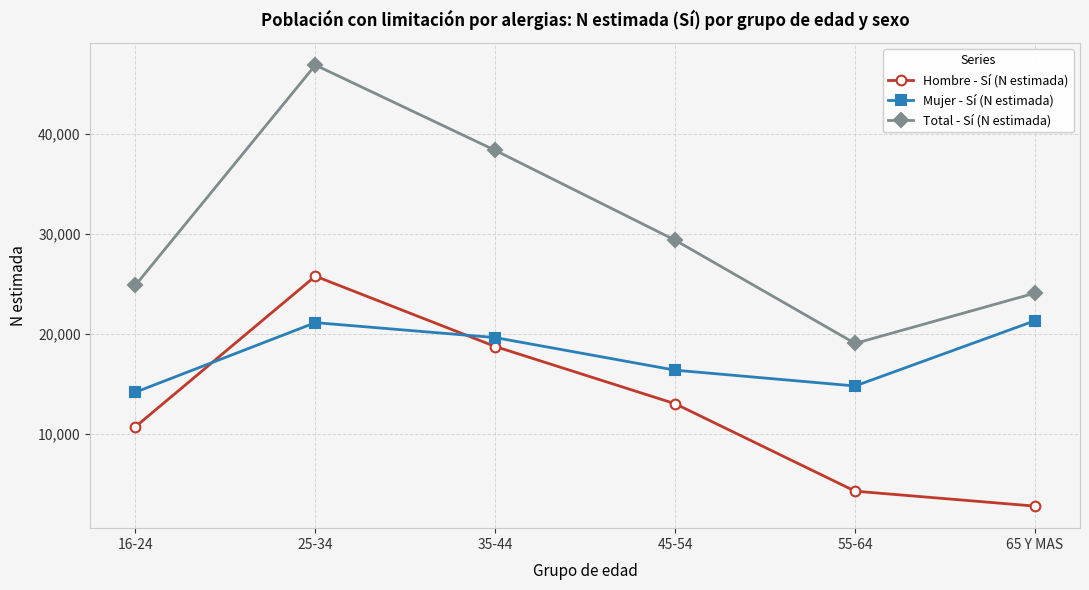

List the series in order of their peak value, highest first.

Total - Sí (N estimada), Hombre - Sí (N estimada), Mujer - Sí (N estimada)